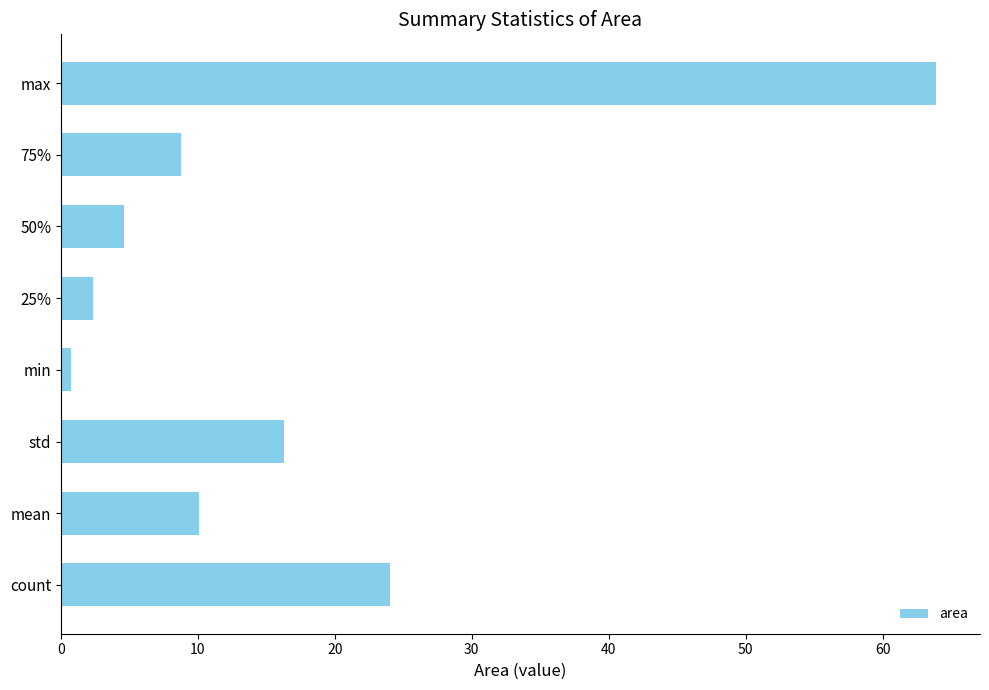

What is the difference between the values at count and 50%?

19.4